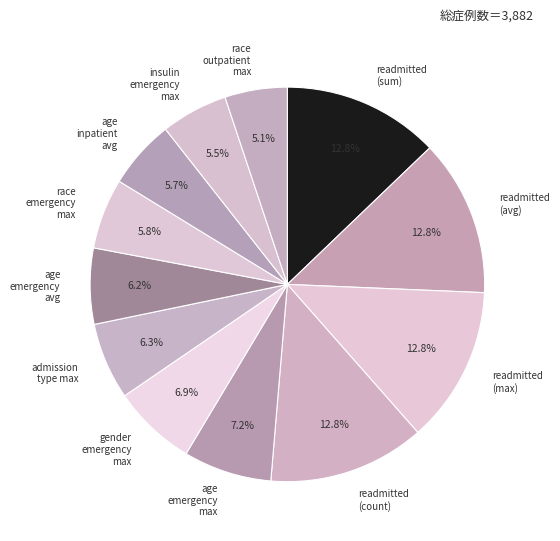

Count the number of slices in the pie.

12